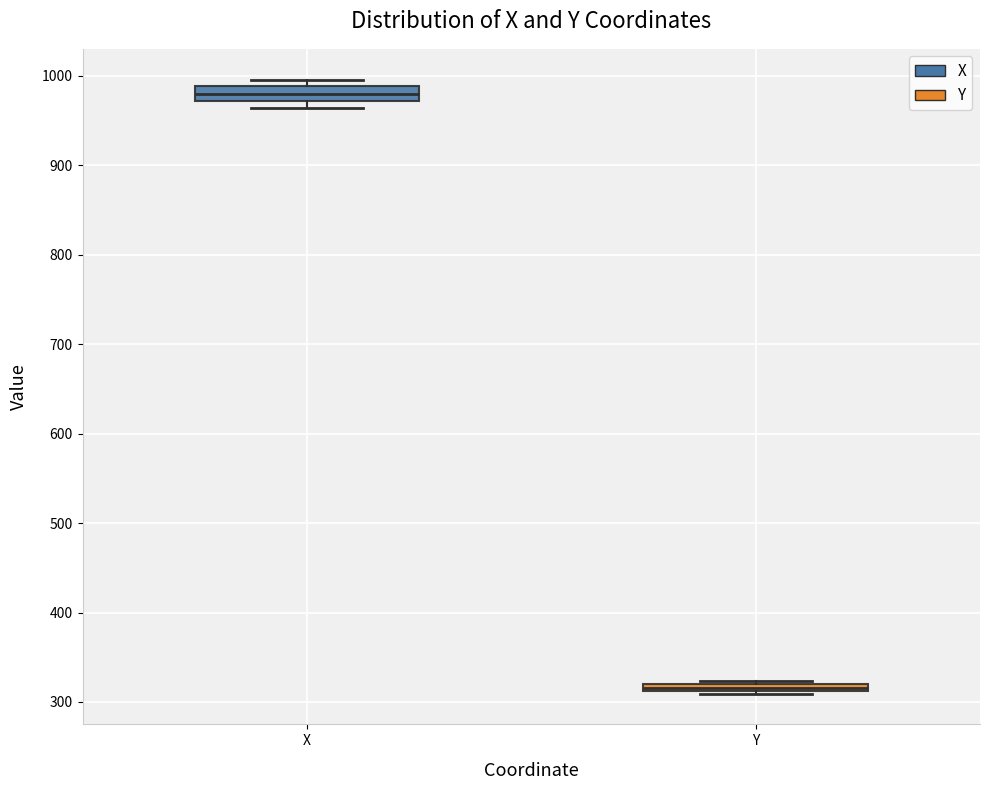

Which box's median line is the highest?

X